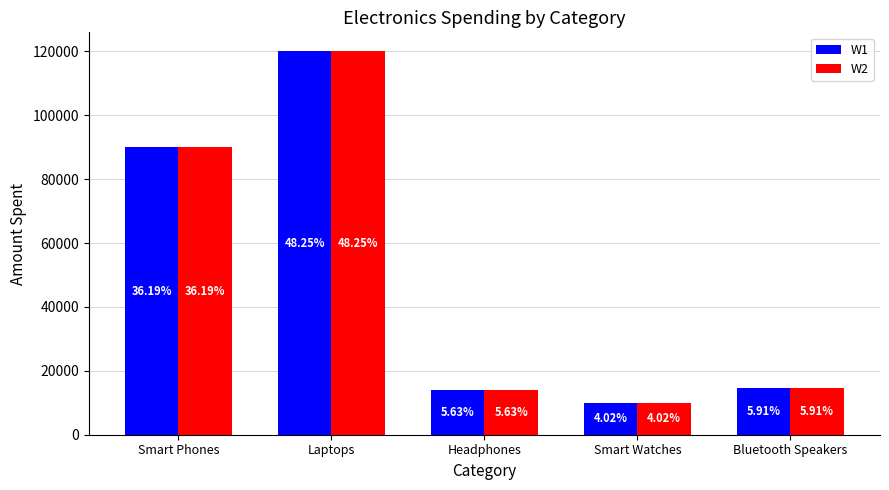

What value does the W1 series have at Headphones, to the nearest 100?

14000